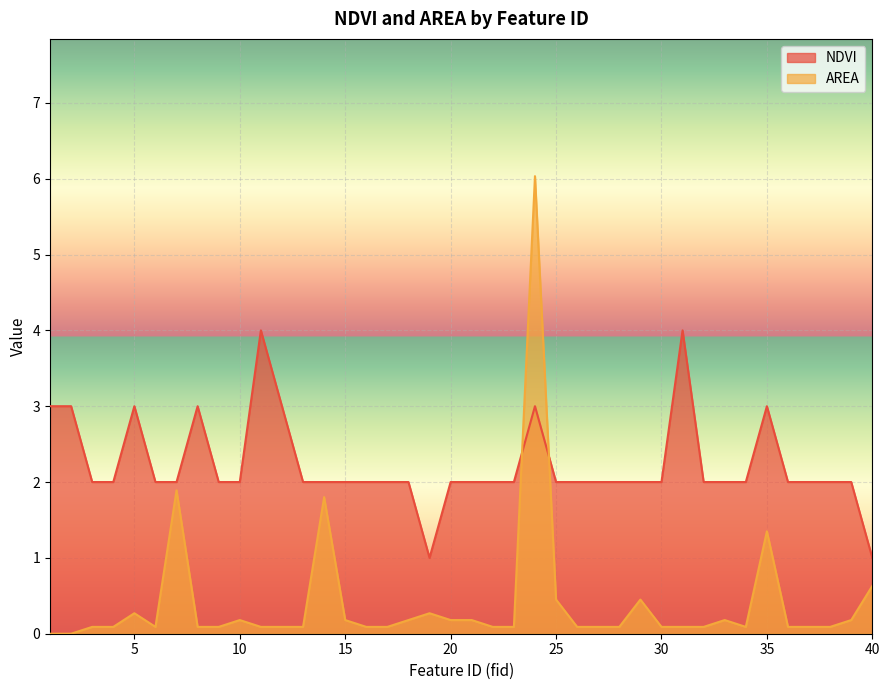

What is the value of the NDVI point at the 25th from the left?

2.0